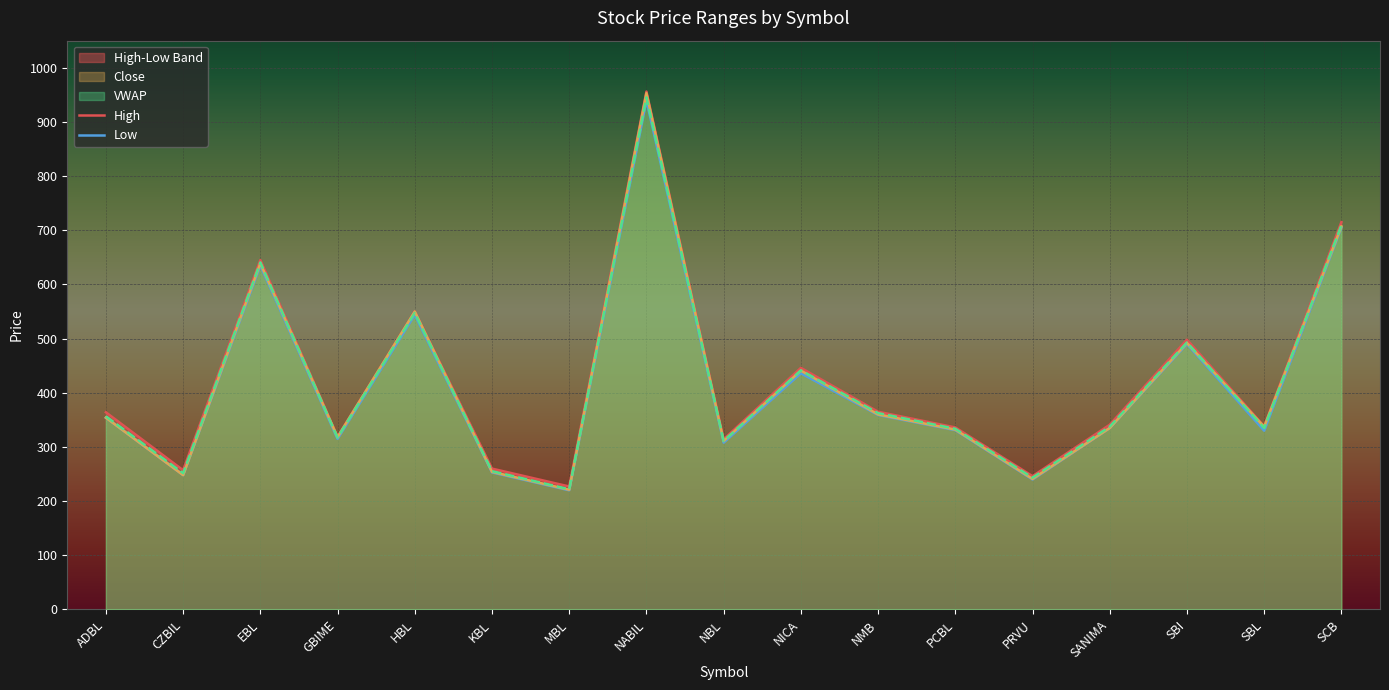

How many interior local valleys does the High series have?

6